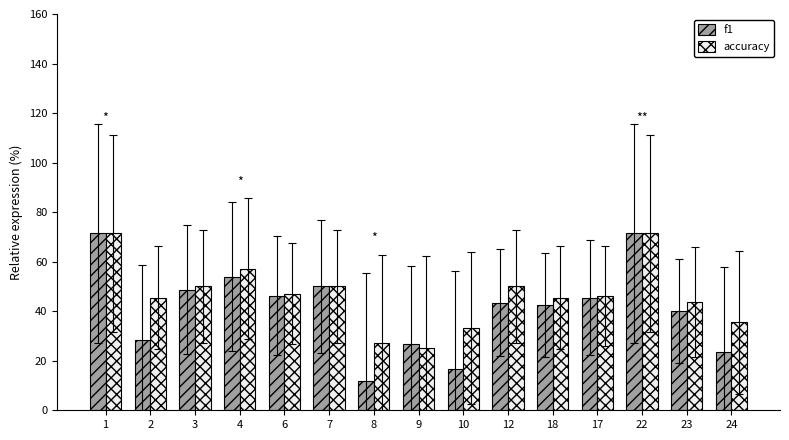

At how many categories does at least one series exceed 37?

11